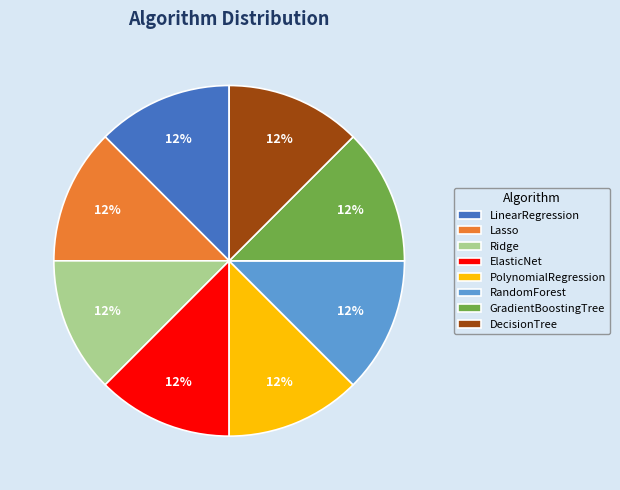

Does DecisionTree represent more than half of the total?

No